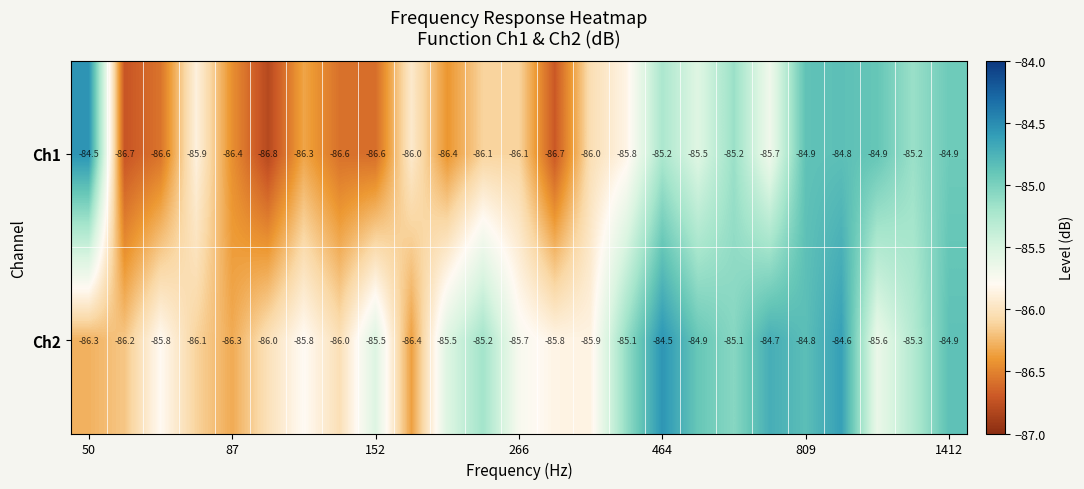

List the series in order of their overall mean, lowest first.

Ch1, Ch2